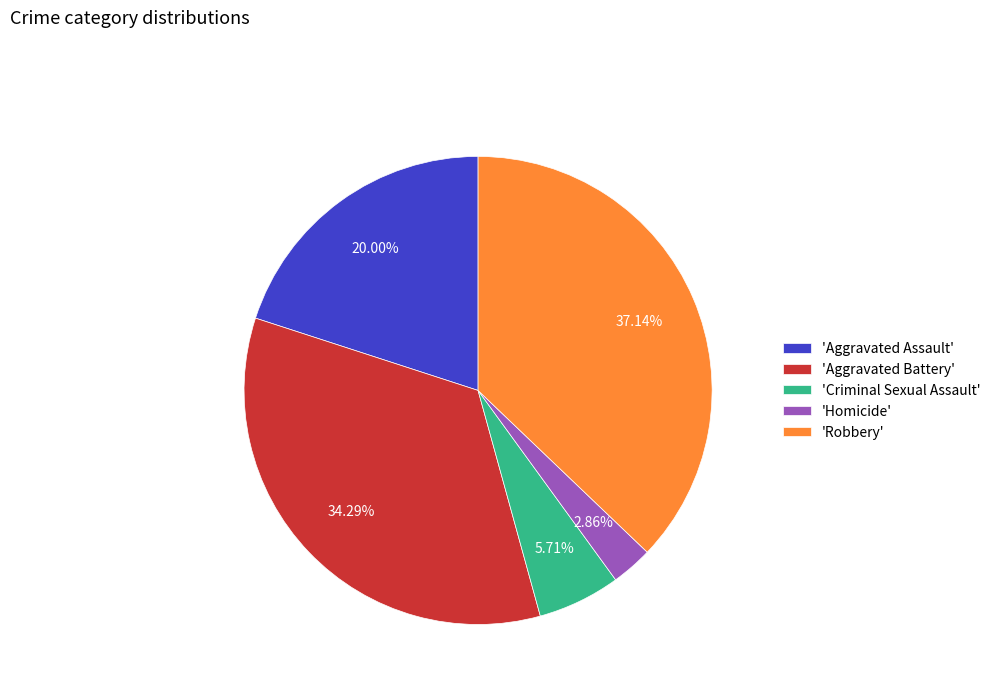

Is the sum of 'Homicide' and 'Aggravated Assault' greater than half?

No